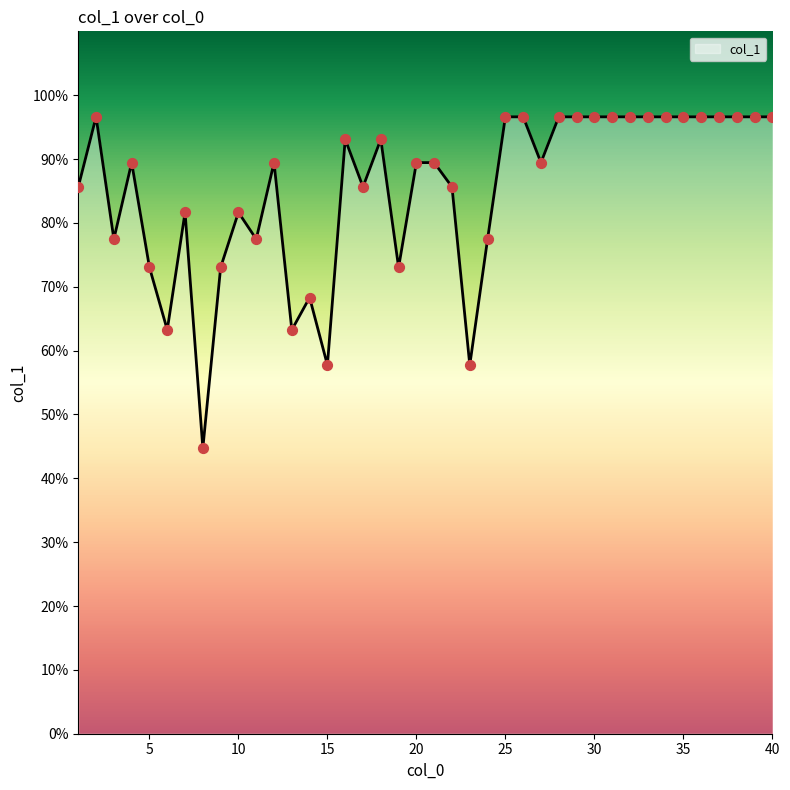

What is the smallest value displayed?

44.7